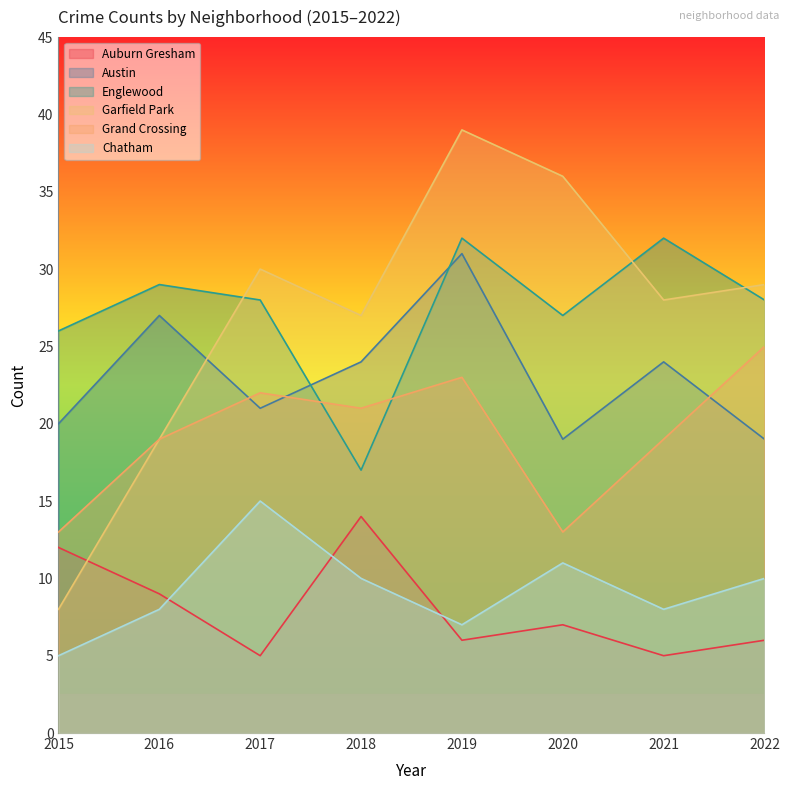

Which category has the highest value in the Garfield Park series?

2019